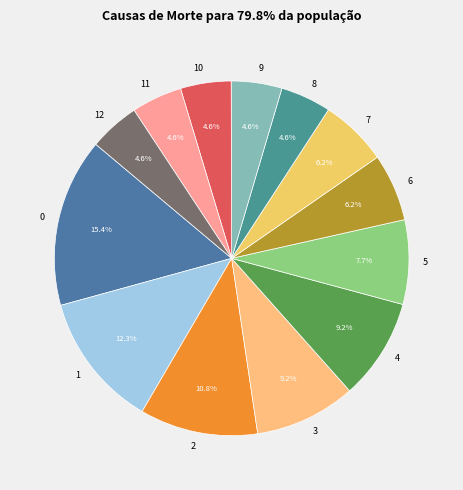

Is the sum of 2 and 8 greater than half?

No